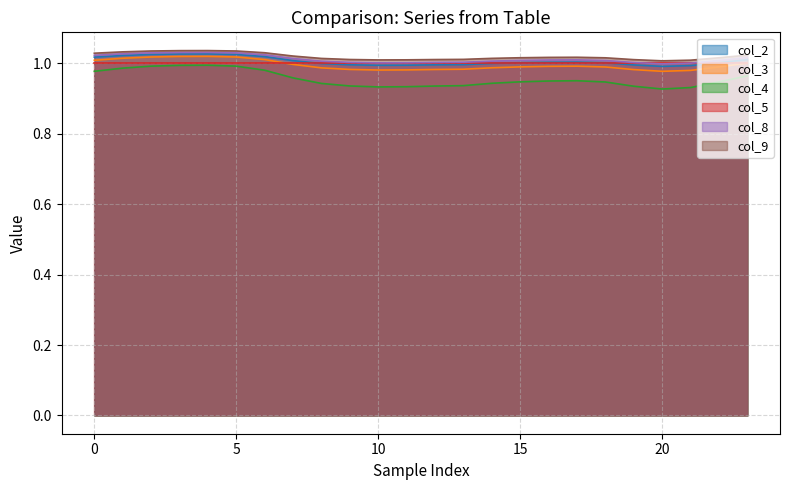

How many values in the col_8 series exceed 1?

23